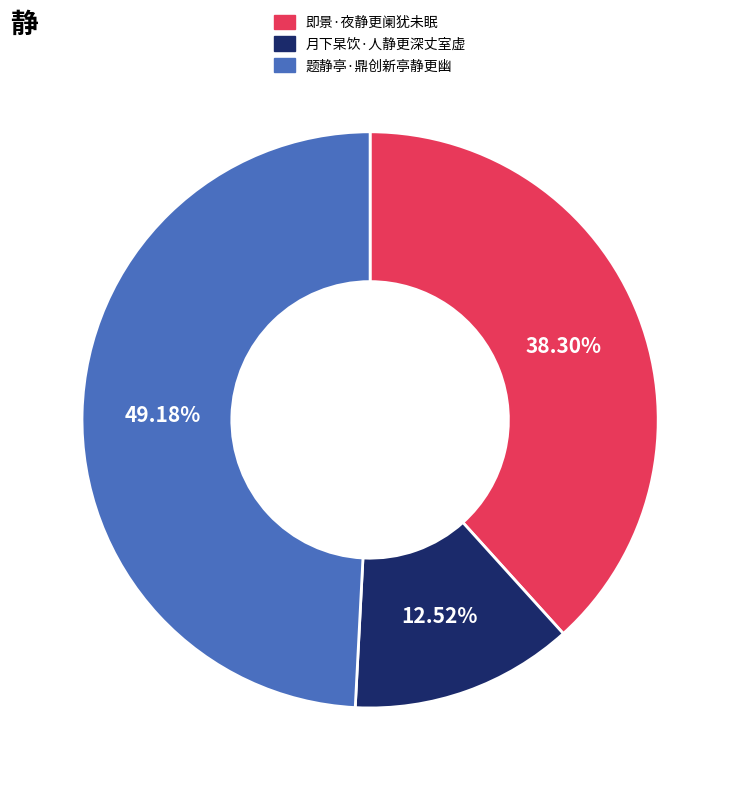

To the nearest percent, what is the average slice percentage?

33%